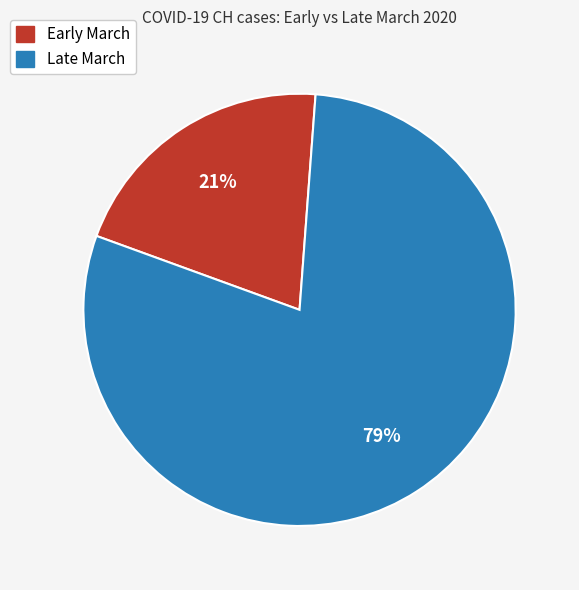

Does any single category account for the majority?

Yes